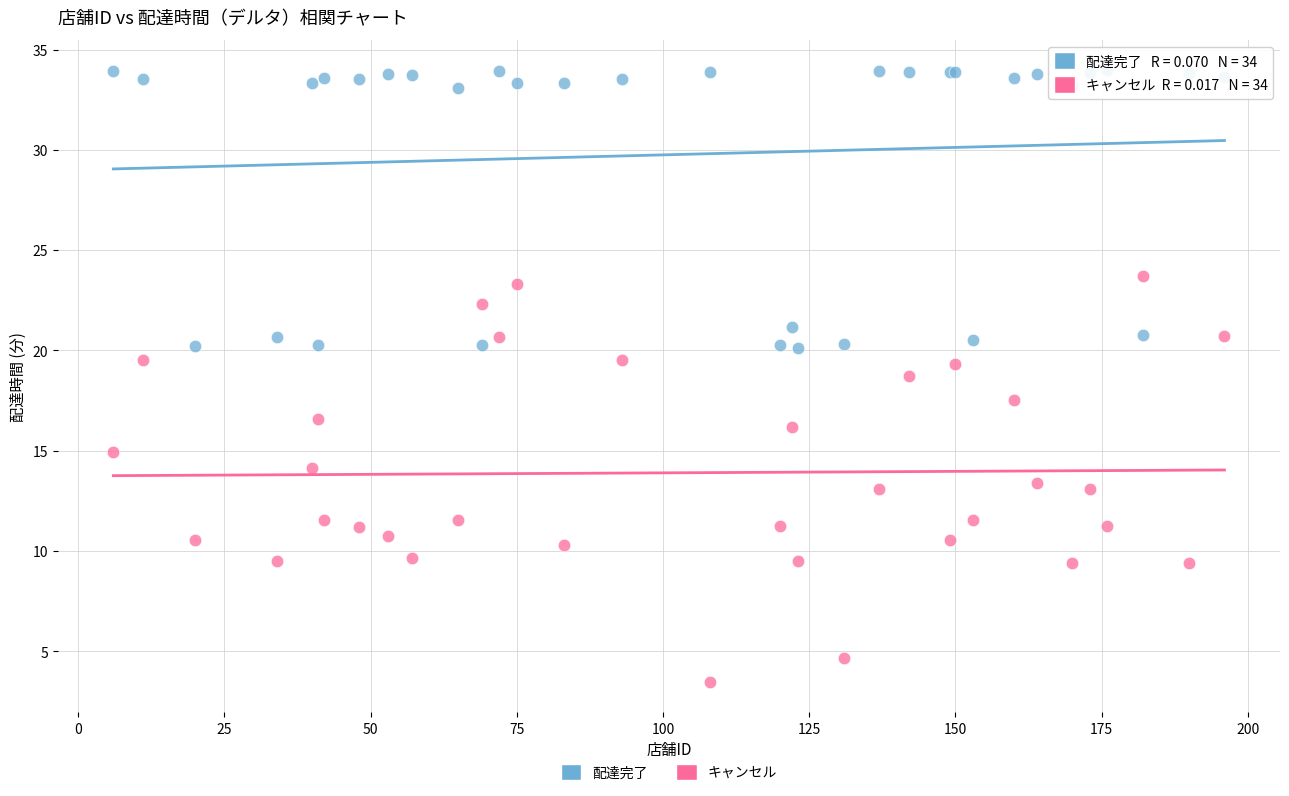

Which series has the largest Y range (max minus min)?

キャンセル